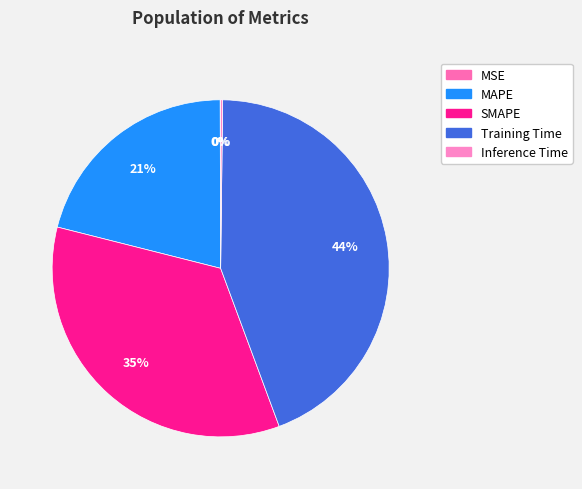

Count the number of slices in the pie.

5